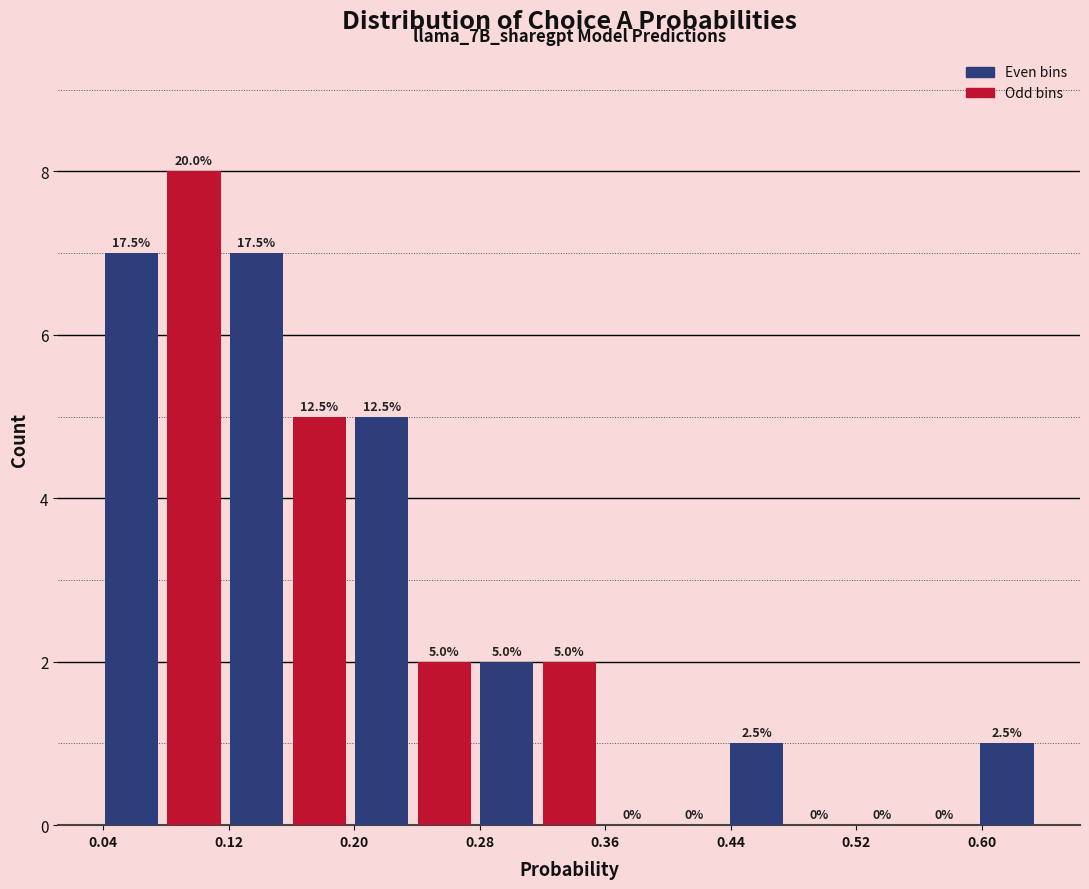

Read against the x-axis, roughly where is the centre of the tallest bar?

0.10